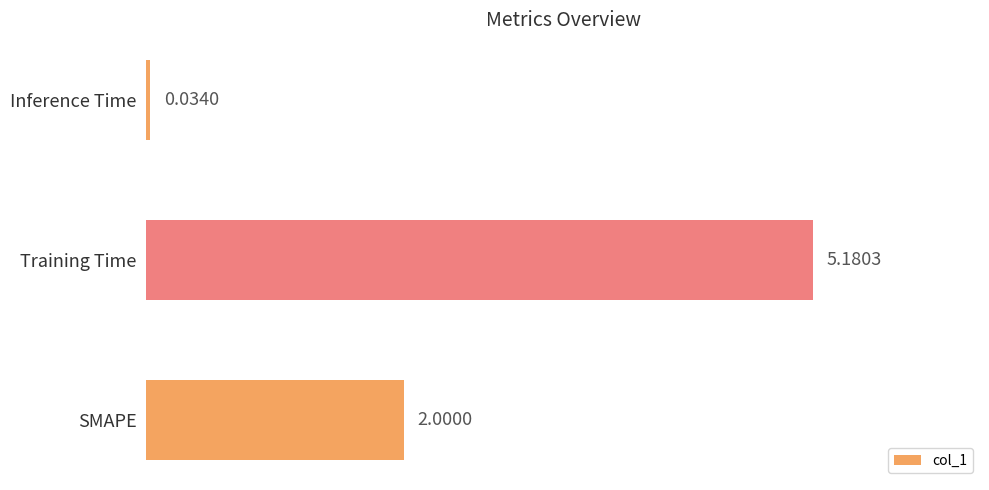

Does the chart contain stacked bars?

No